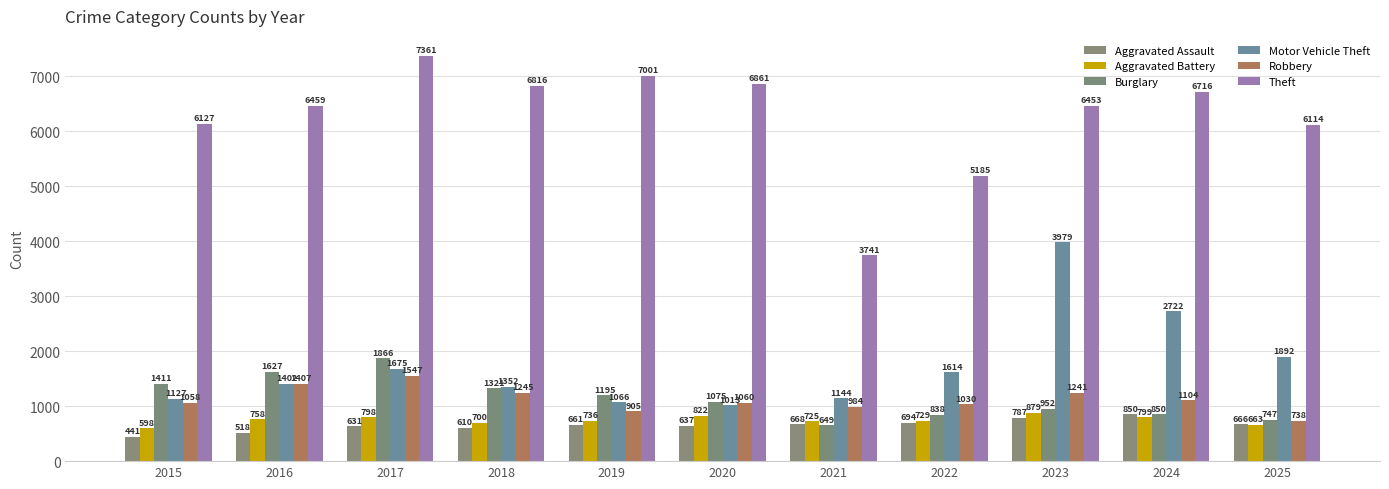

What is the lowest value of the Robbery series?

738